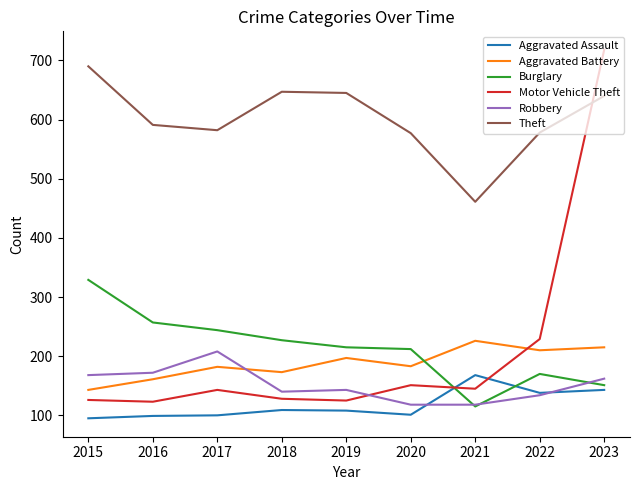

At which label does Aggravated Battery reach its peak?

2021